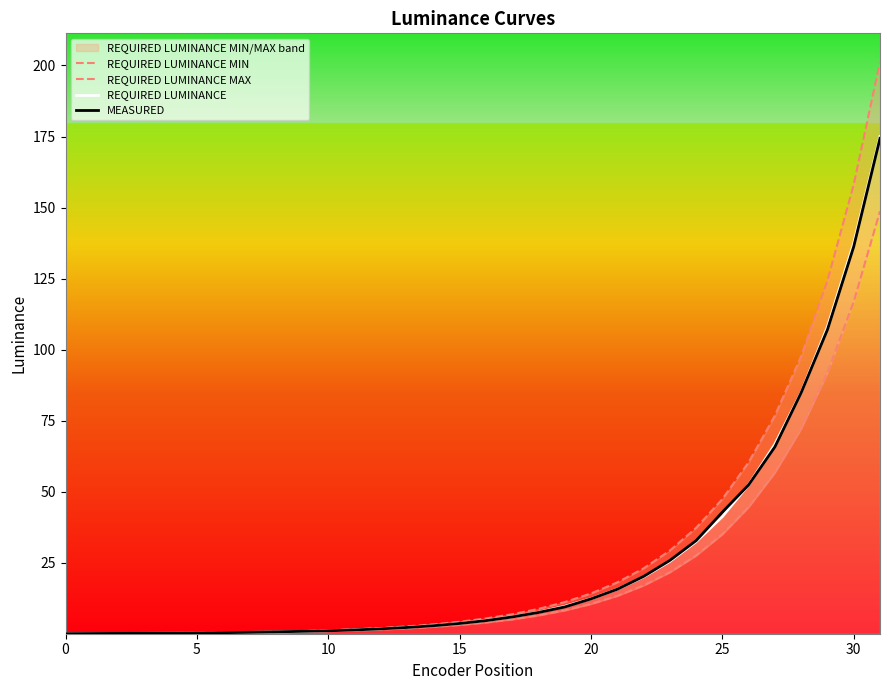

What is the difference between the MEASURED values at 12 and 22?

18.4